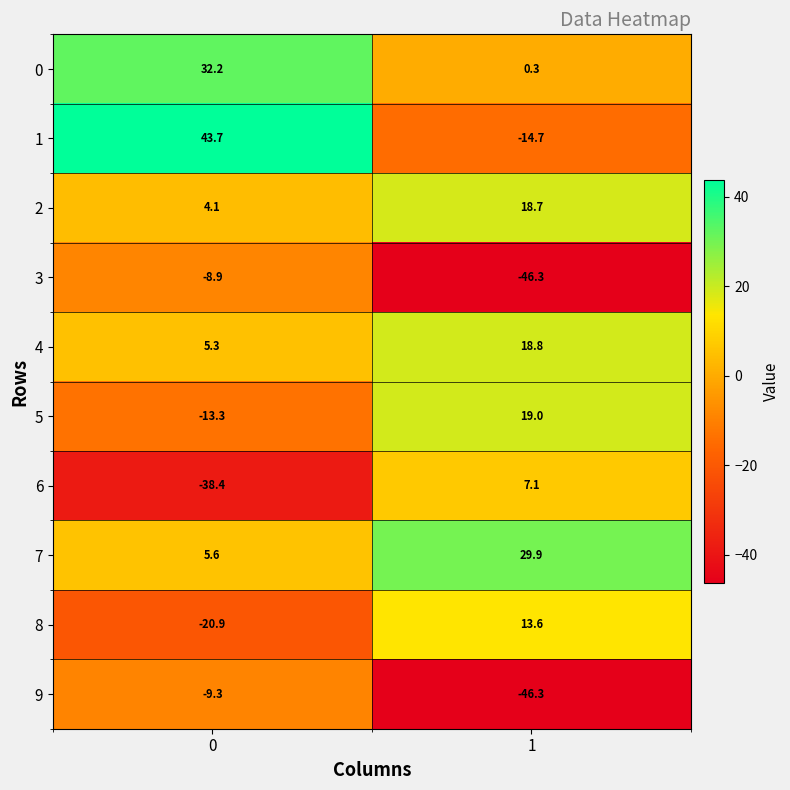

What is the minimum value shown in the chart?

-46.3